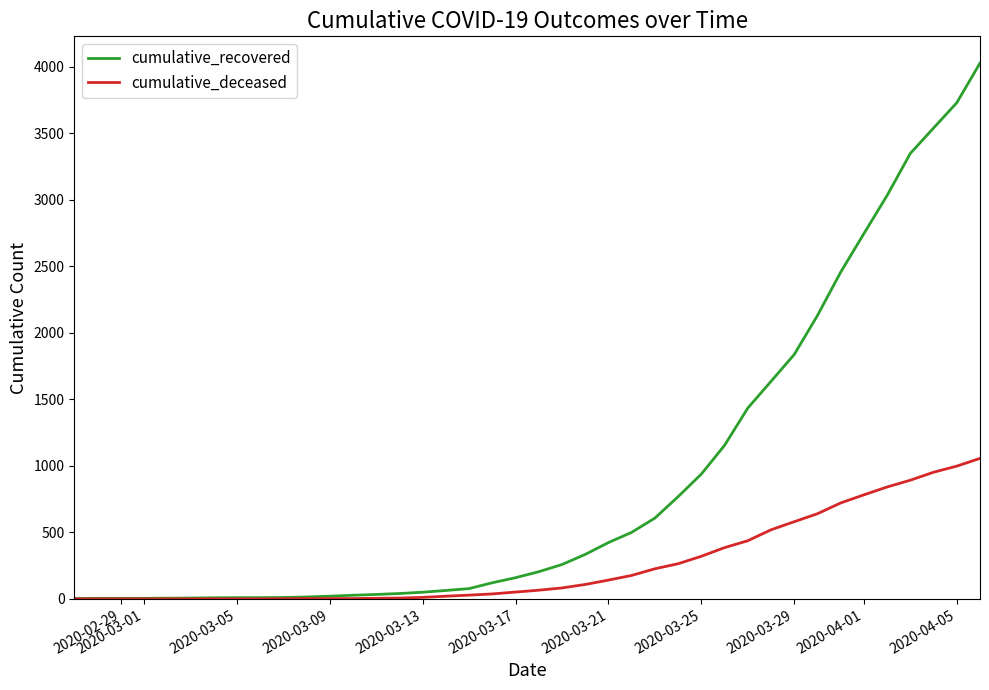

List the series in order of their overall mean, highest first.

cumulative_recovered, cumulative_deceased